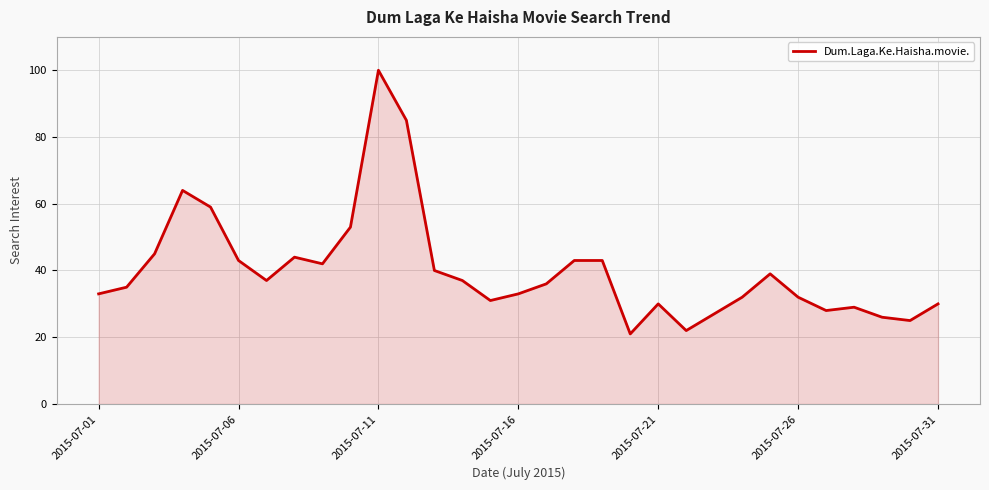

What is the maximum value shown in the chart?

100